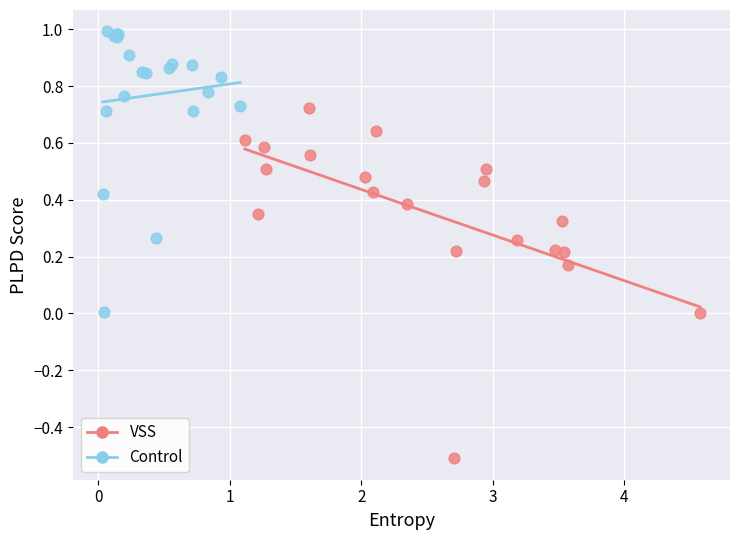

Which series contains the highest Y value?

Control